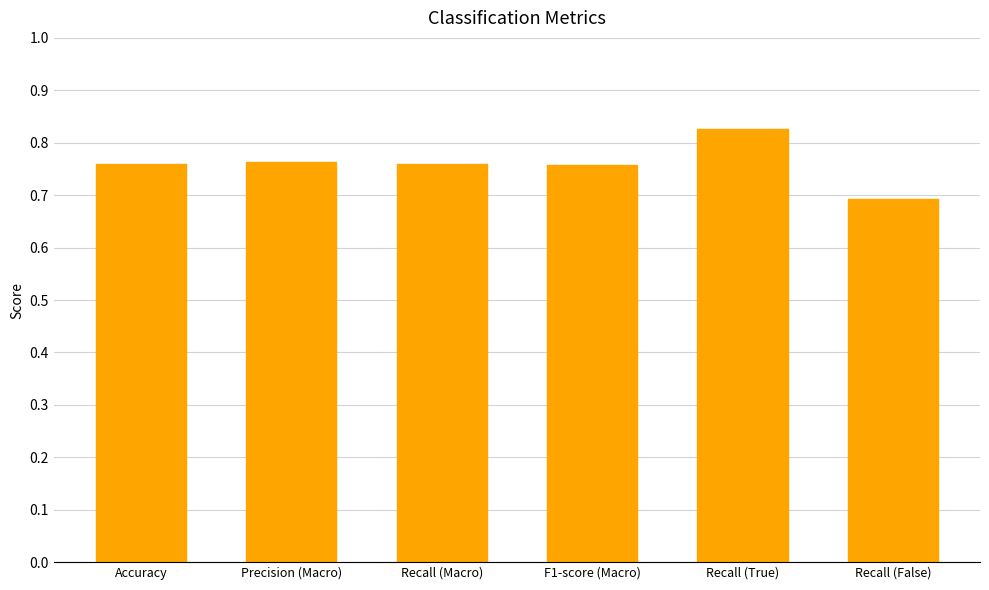

Are the bars grouped side by side (vs. stacked)?

No